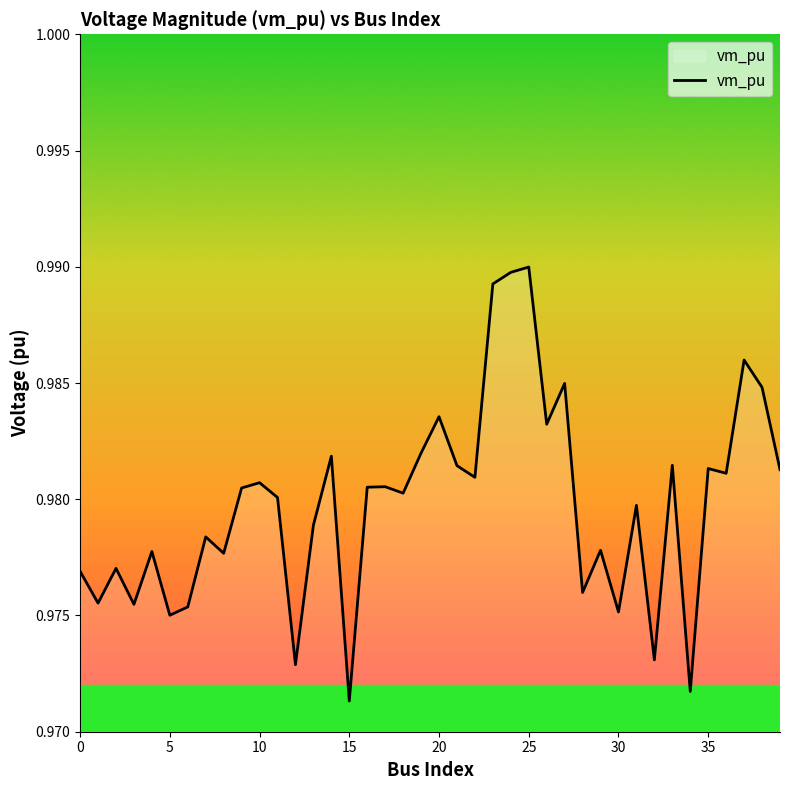

Reading left to right, transcribe all the data shown in this chart.

1.0	1.0	1.0	1.0	1.0	1.0	1.0	1.0	1.0	1.0	1.0	1.0	1.0	1.0	1.0	1.0	1.0	1.0	1.0	1.0	1.0	1.0	1.0	1.0	1.0	1.0	1.0	1.0	1.0	1.0	1.0	1.0	1.0	1.0	1.0	1.0	1.0	1.0	1.0	1.0